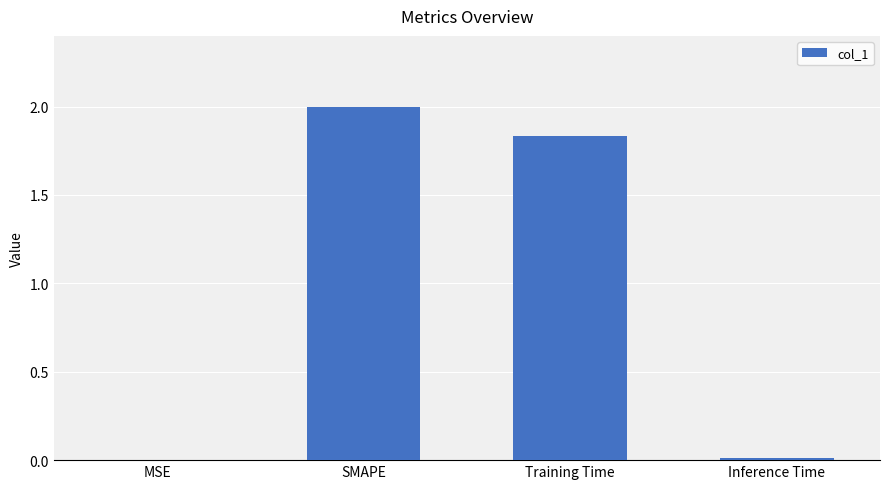

At which label is the value closest to 1?

Training Time